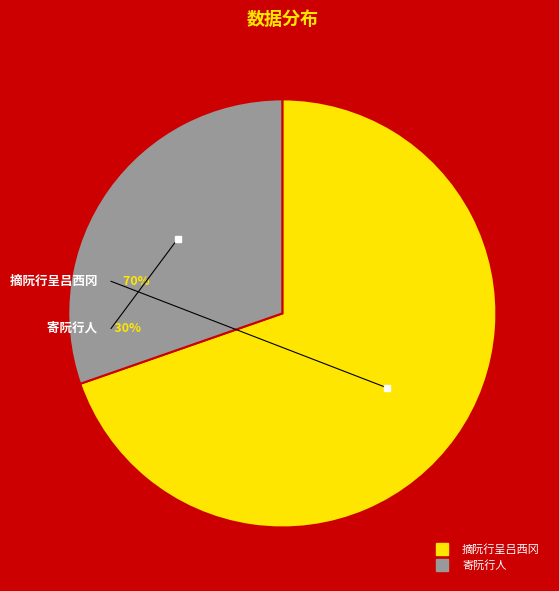

What percentage do 寄阮行人 and 摘阮行呈吕西冈 together represent?

100.0%